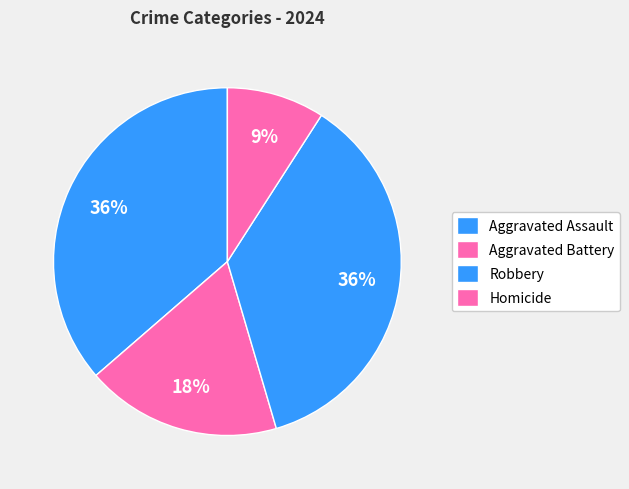

Is it true that Aggravated Assault is 36% of the pie?

True